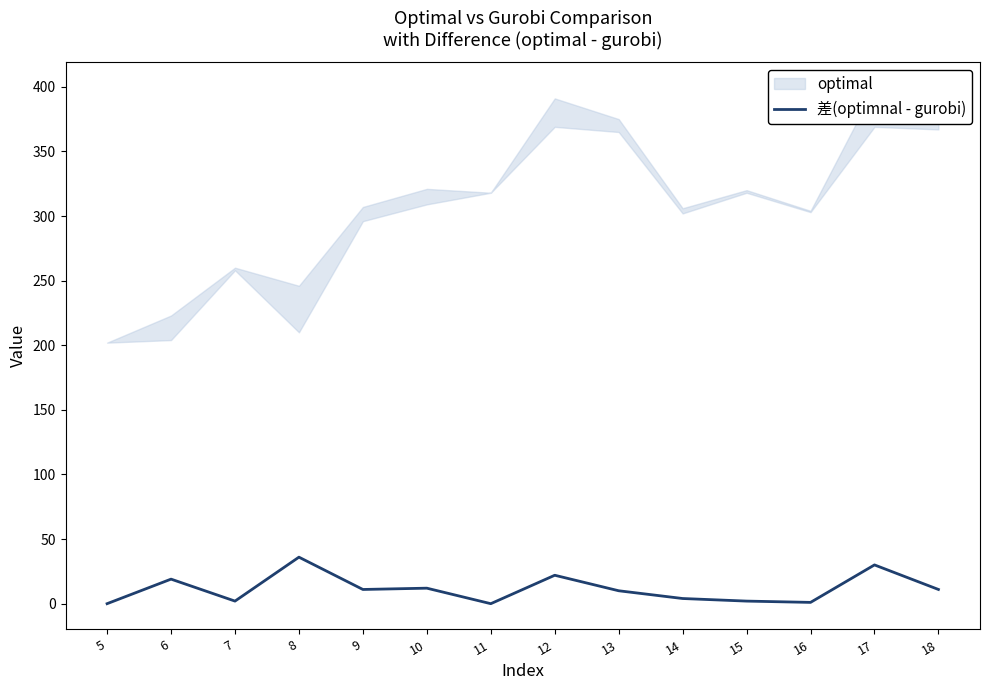

Where is the data nearest to the value 18?

6